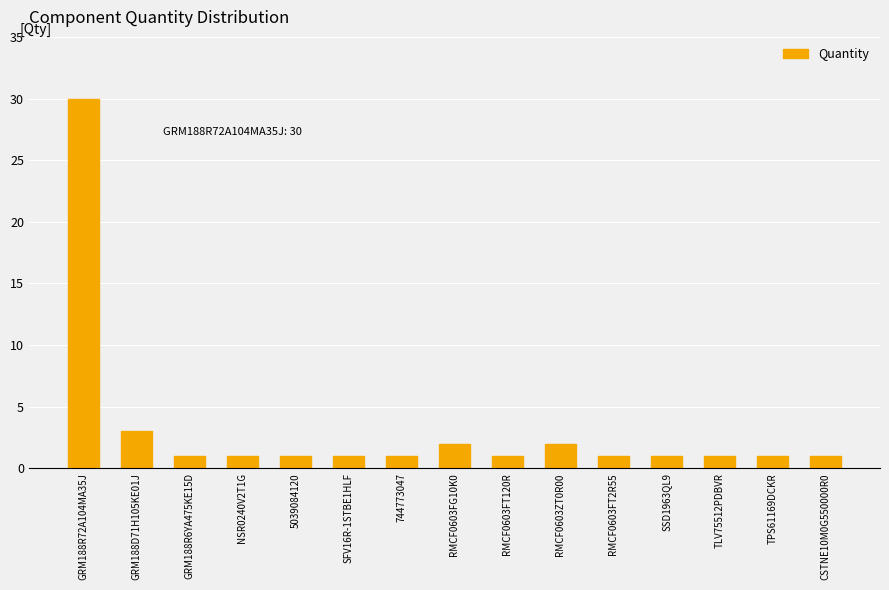

Reading left to right, what are all the values shown in this chart?

GRM188R72A104MA35J=30	GRM188D71H105KE01J=3	GRM188R6YA475KE15D=1	NSR0240V2T1G=1	5039084120=1	SFV16R-1STBE1HLF=1	744773047=1	RMCF0603FG10K0=2	RMCF0603FT120R=1	RMCF0603ZT0R00=2	RMCF0603FT2R55=1	SSD1963QL9=1	TLV75512PDBVR=1	TPS61169DCKR=1	CSTNE10M0G550000R0=1